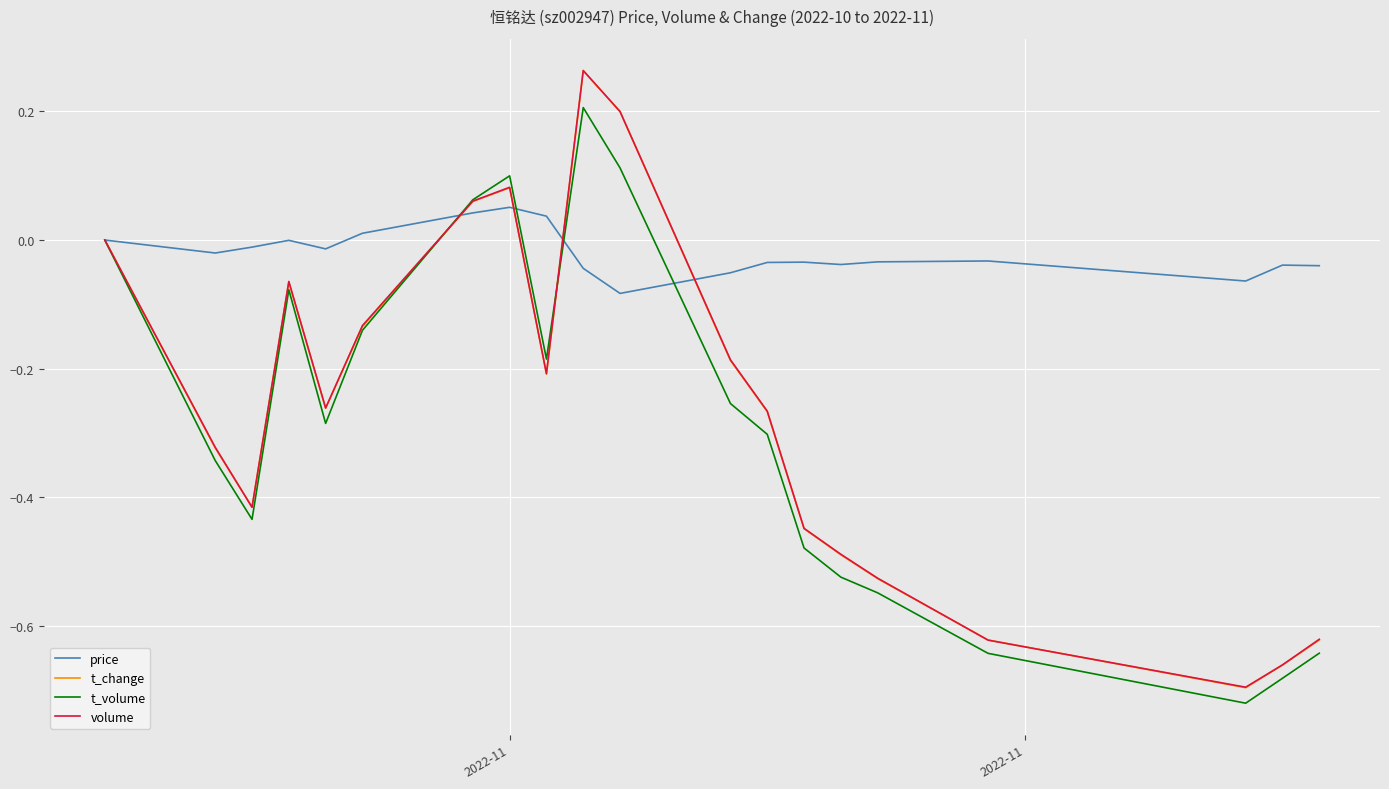

True or false: t_change and price cross at least once.

True